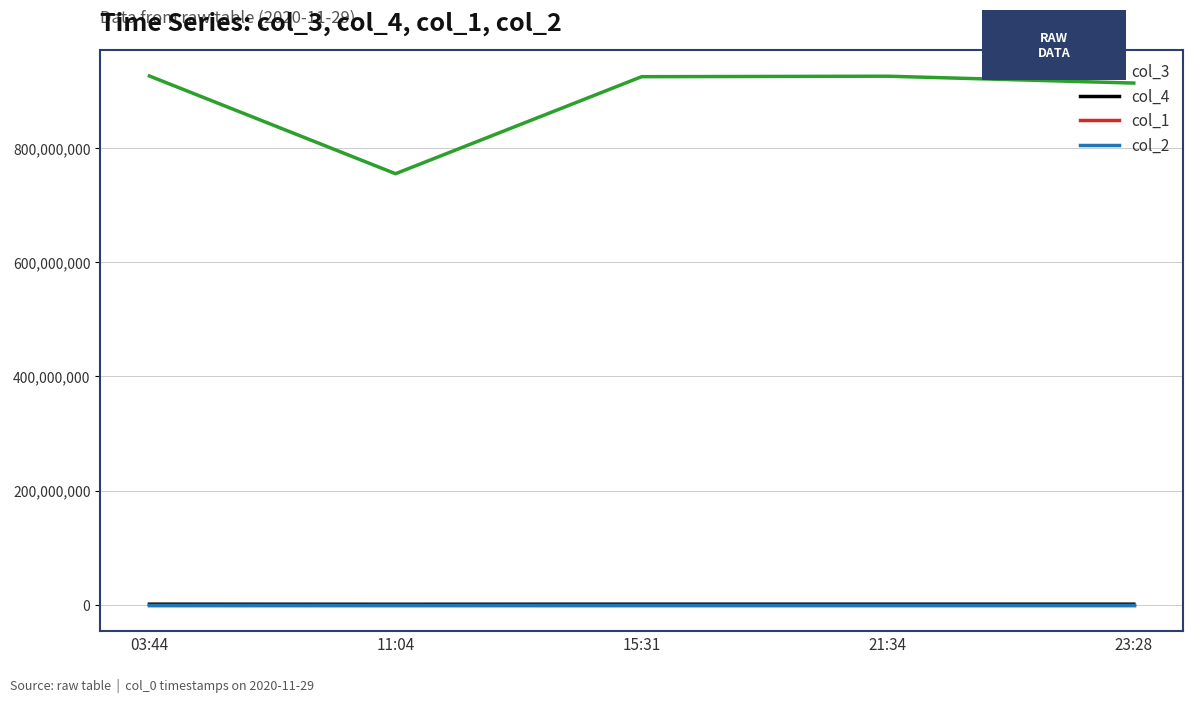

True or false: col_3 and col_1 cross at least once.

False